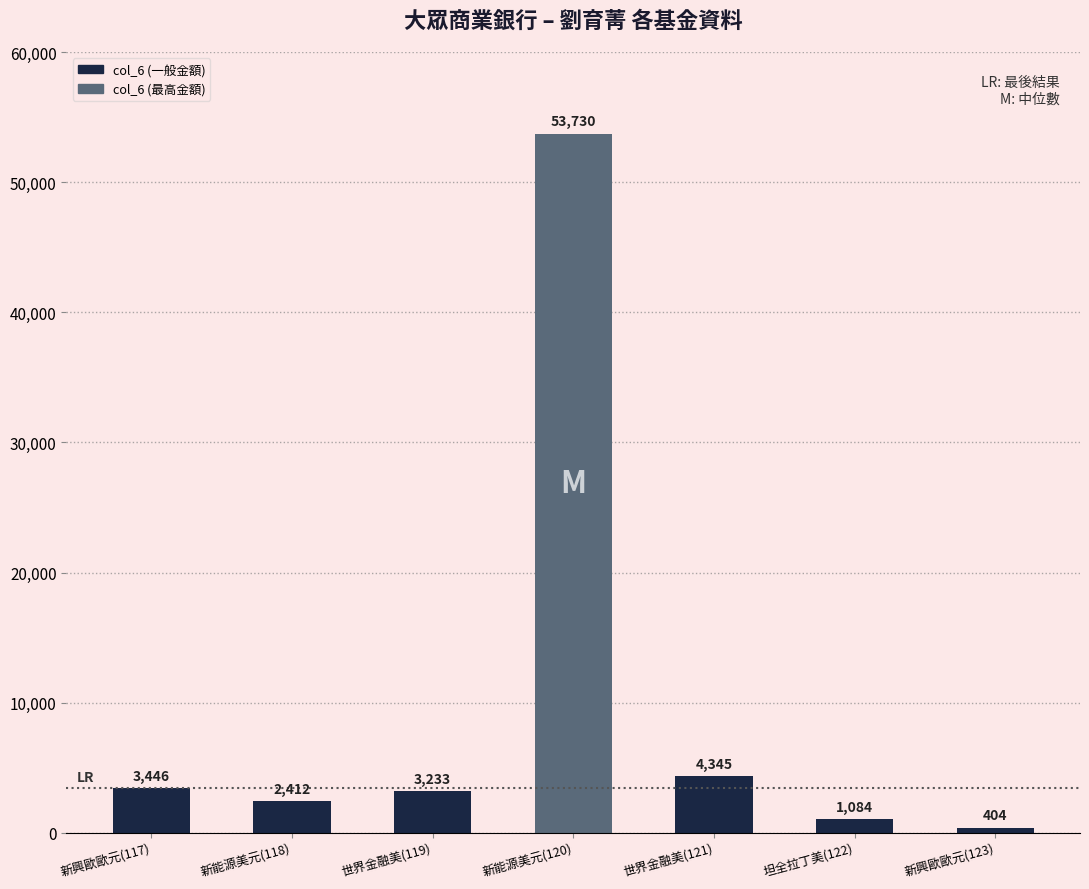

Where does the data first go above 3233?

新興歐歐元(117)